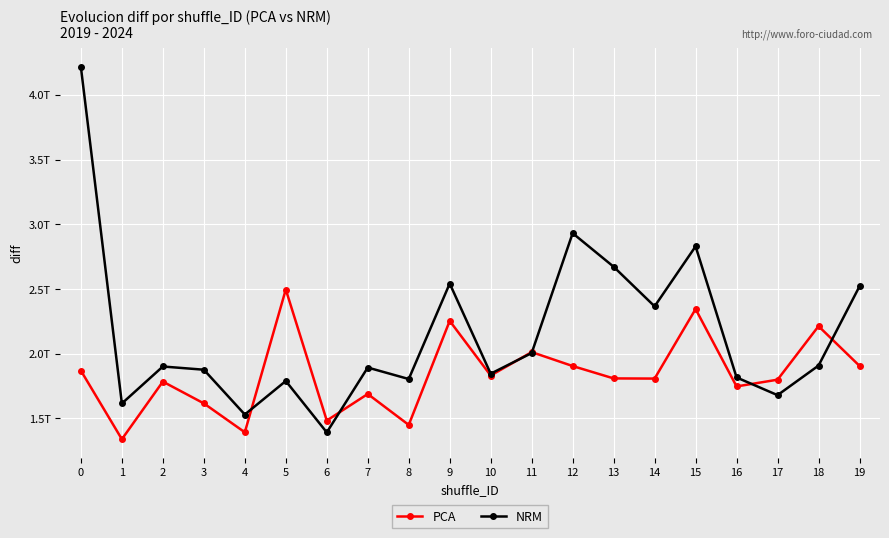

Is the value of PCA at 1 greater than the value of NRM at 6?

No